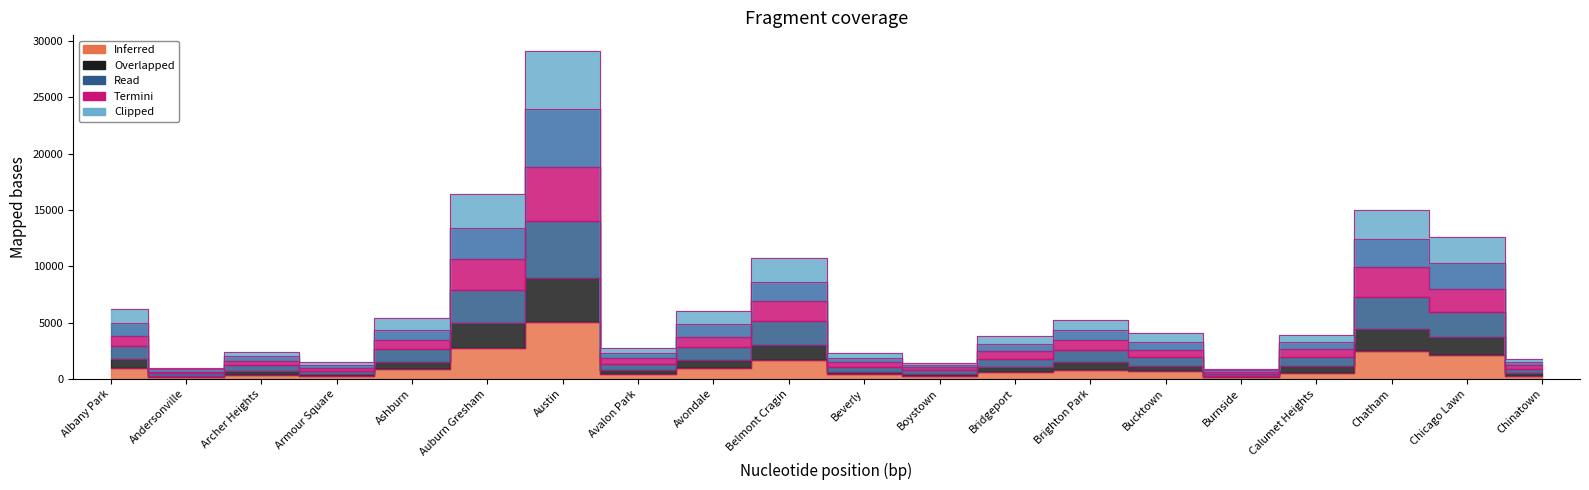

What position from the left is Auburn Gresham?

6